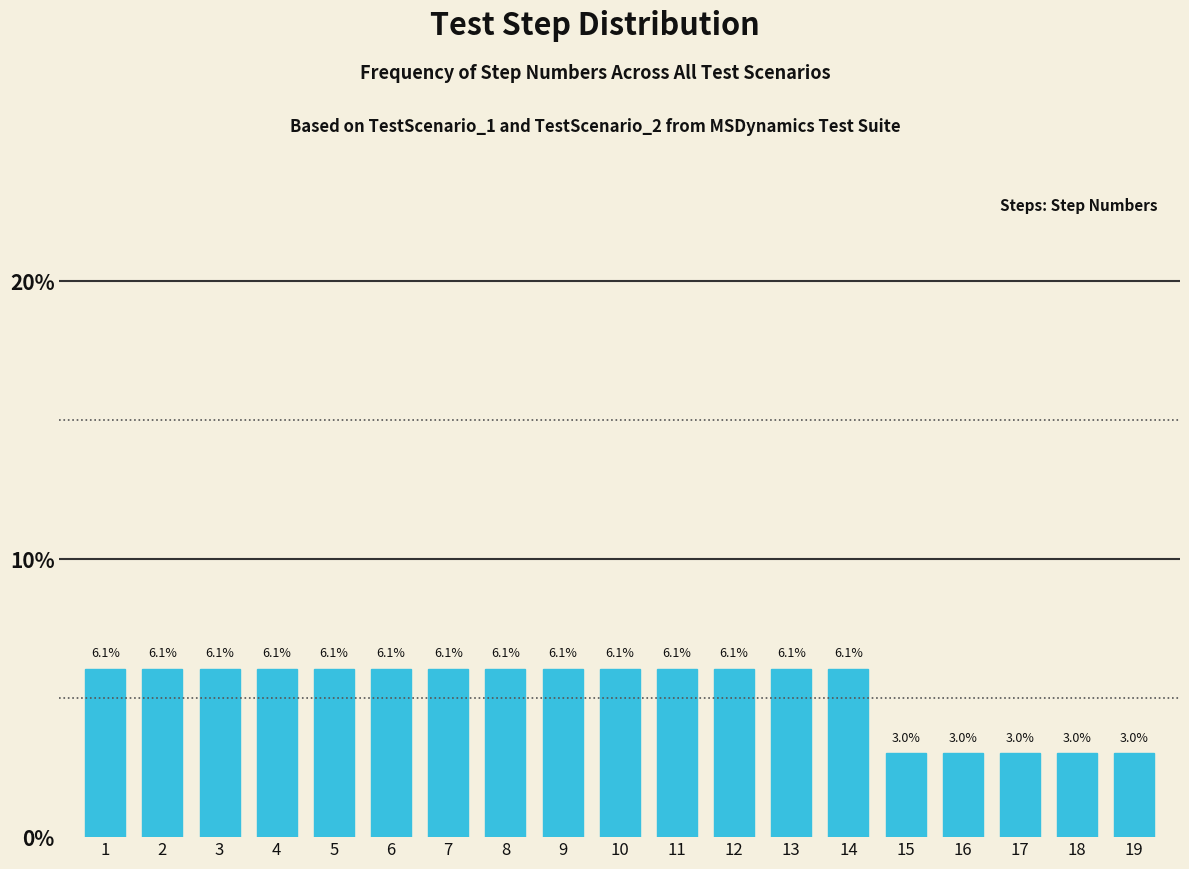

Reading left to right, extract all data points from this chart.

6.1	6.1	6.1	6.1	6.1	6.1	6.1	6.1	6.1	6.1	6.1	6.1	6.1	6.1	3.0	3.0	3.0	3.0	3.0